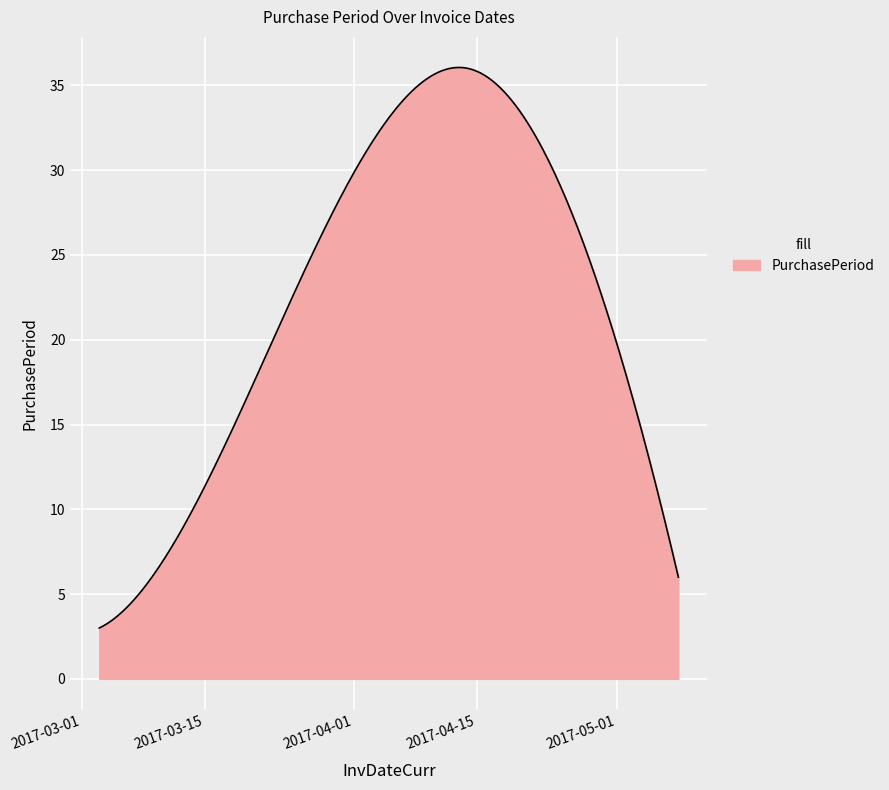

What is the greatest value displayed?

36.1